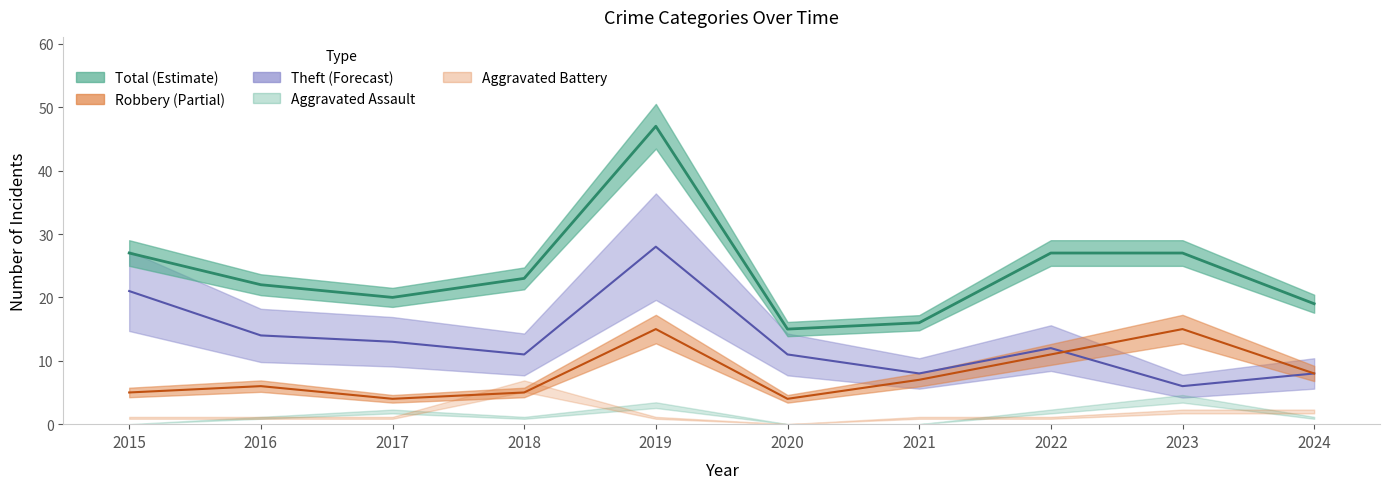

True or false: Total has a value of 27 at 2015.

True